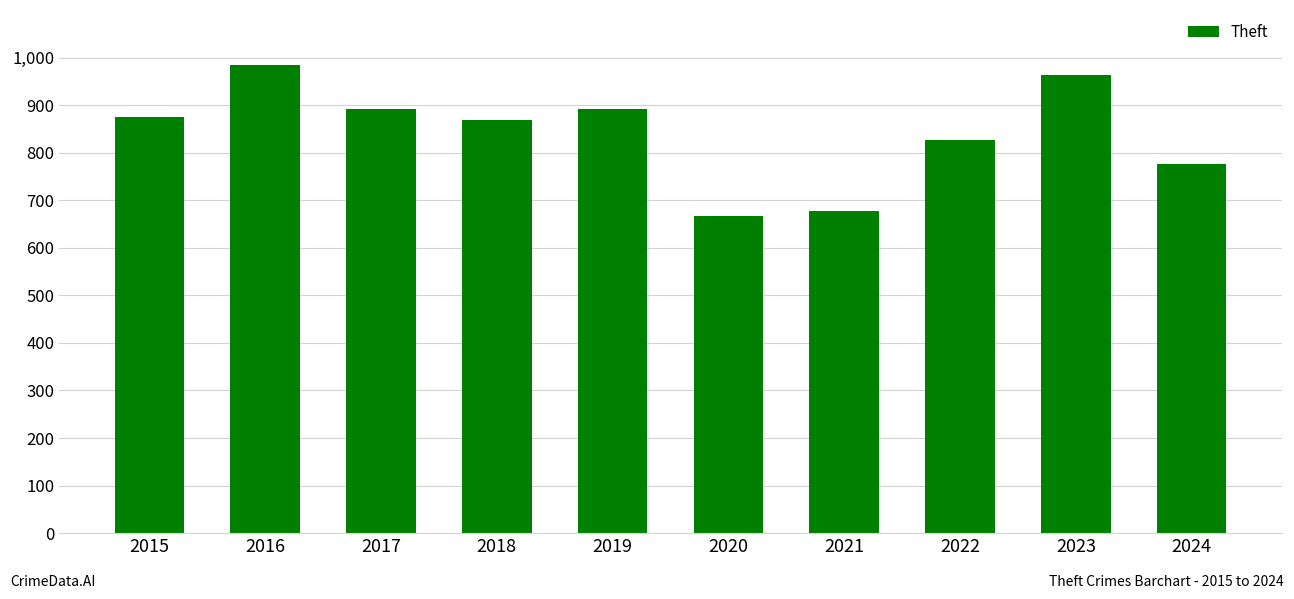

What is the smallest value displayed?

666